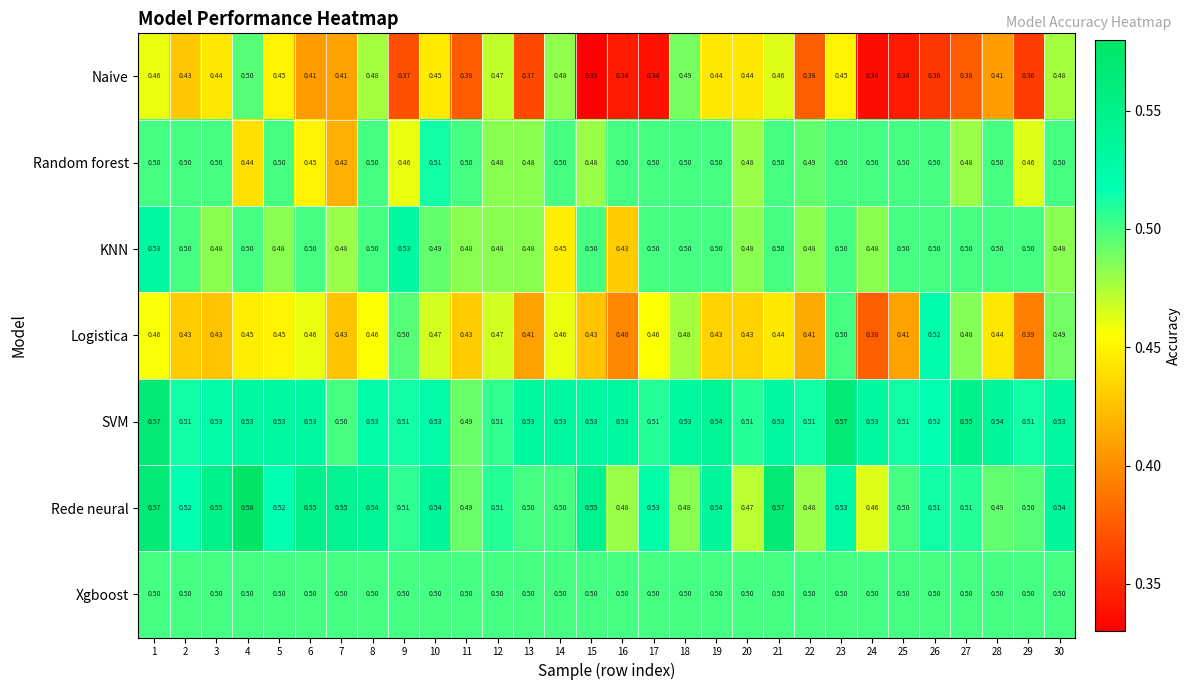

Which series has the largest total across all categories?

SVM